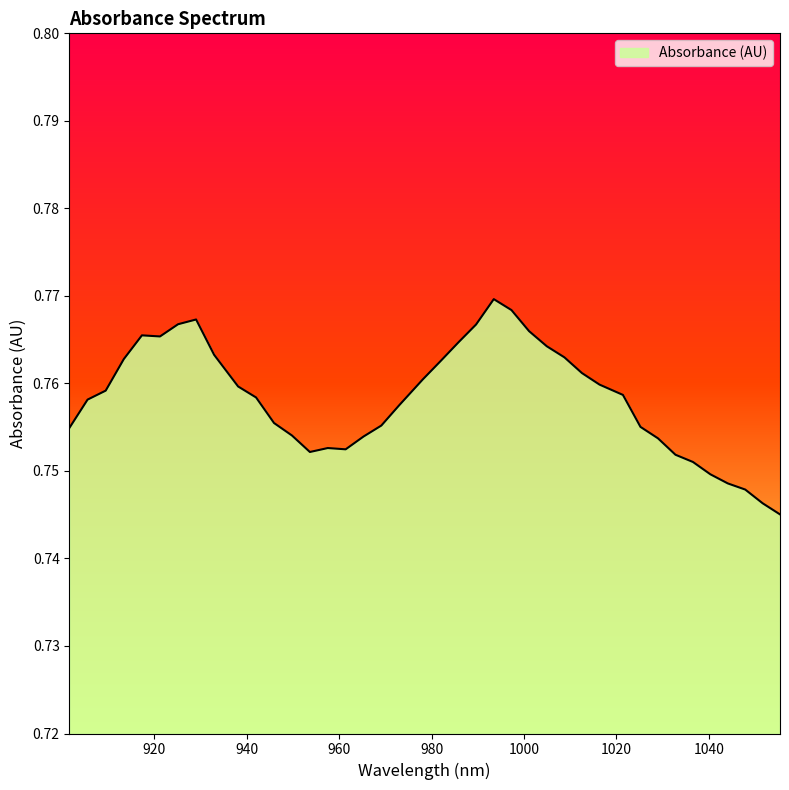

List the labels in order of value, smallest first.

1055.384857, 1051.627917, 1047.866561, 1044.10079, 1040.330603, 1036.556, 1032.776981, 953.688643, 961.424779, 957.558919, 1028.993547, 965.286223, 949.813951, 901.663021, 1025.205697, 969.143252, 945.934844, 972.995866, 905.592173, 942.051321, 1021.413431, 909.516909, 938.163382, 1016.350208, 978.125814, 1012.54764, 981.968124, 913.437229, 1008.740655, 932.972595, 1004.929255, 985.806019, 921.264622, 917.353134, 1001.113439, 989.639497, 925.171696, 929.074353, 997.293207, 993.46856